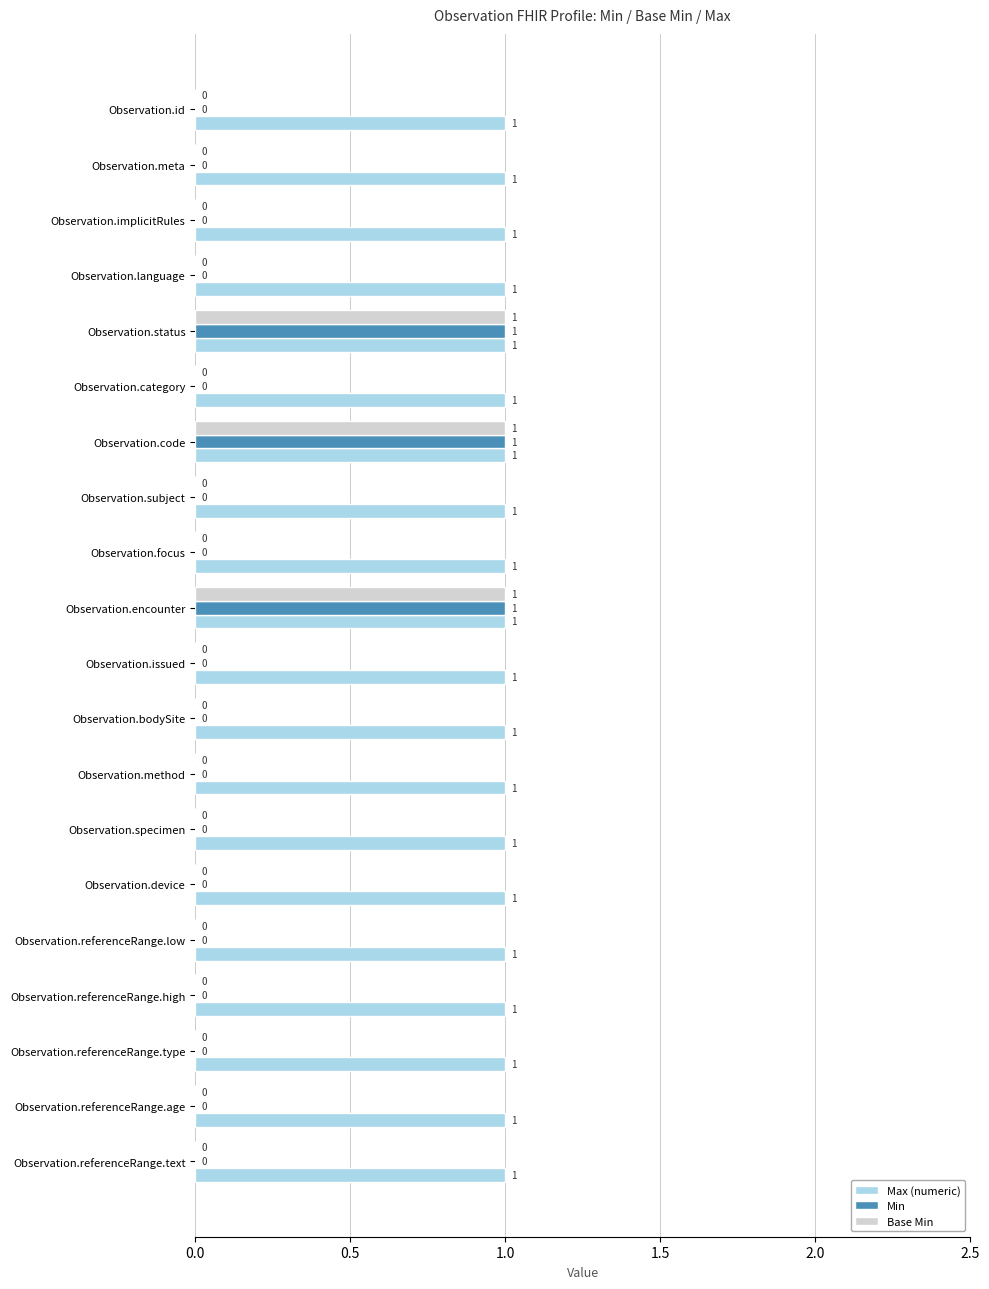

How many Base Min values are between 0 and 1?

20